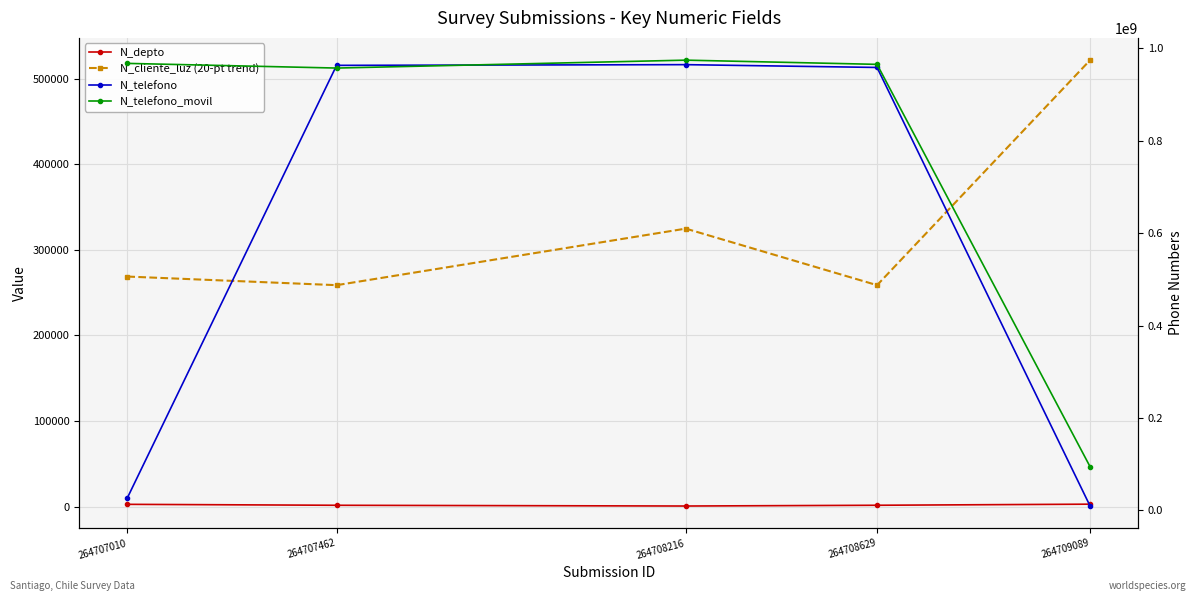

What is the difference between the maximum and minimum values in the N_telefono series?

955325216